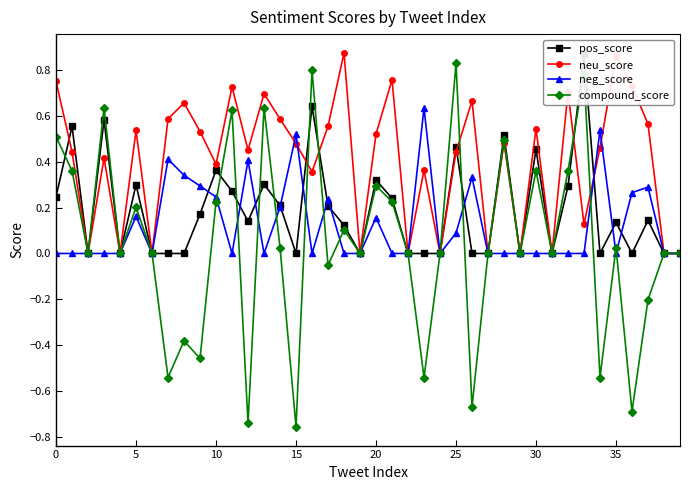

Which series has the largest range (max minus min)?

compound_score